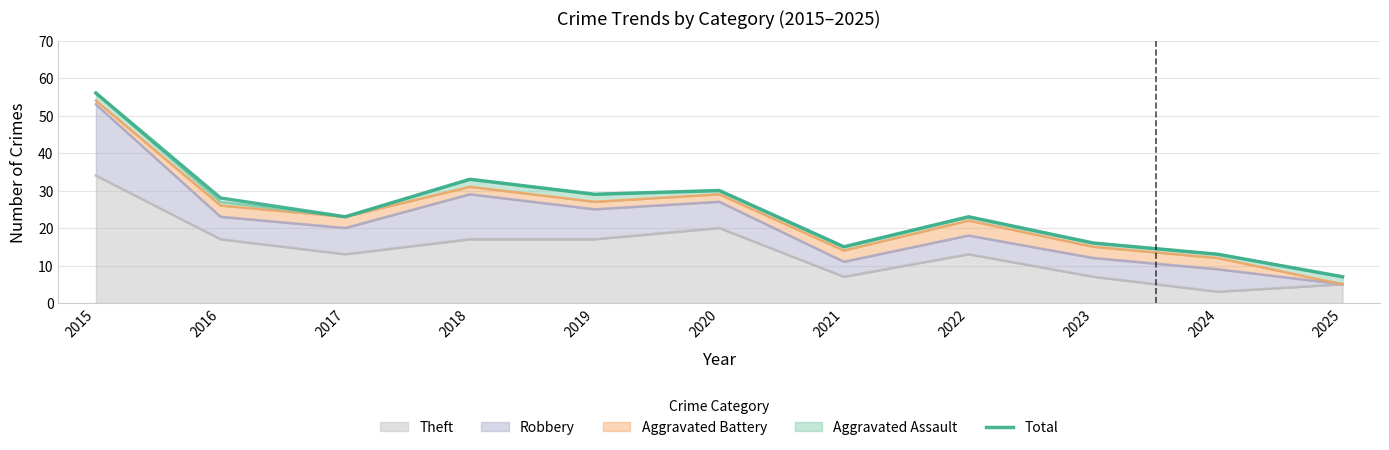

Rank the categories by value from highest to lowest.

2015, 2018, 2020, 2019, 2016, 2017, 2022, 2023, 2021, 2024, 2025